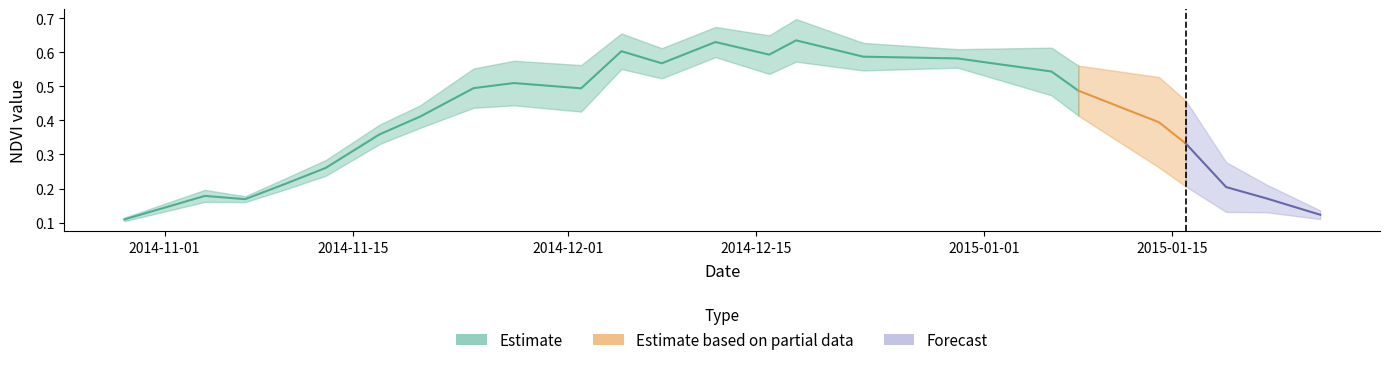

What is the value of the Dash Low Block3 point at the 11th from the left?

0.6